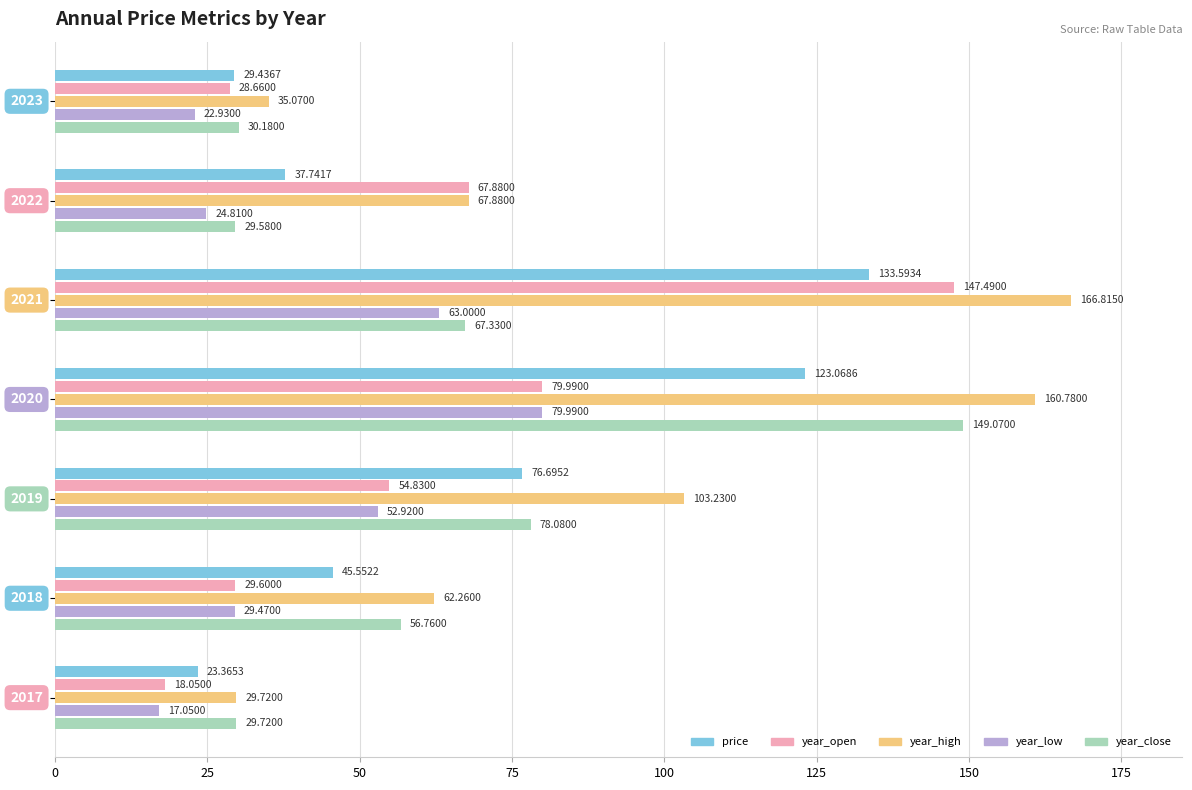

List the series in order of their peak value, highest first.

year_high, year_close, year_open, price, year_low